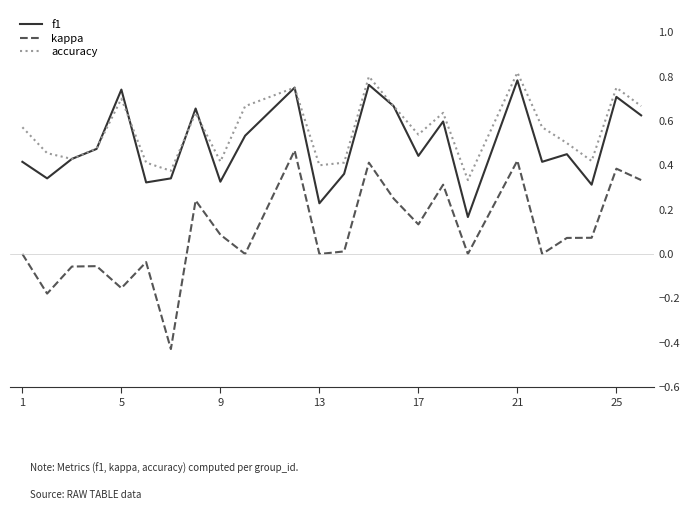

Which series has the largest range (max minus min)?

kappa